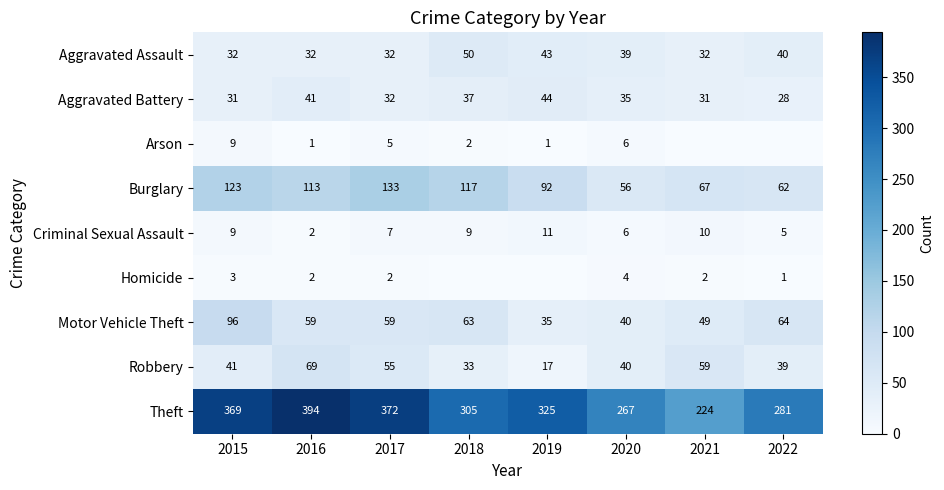

Which category has the highest value in the Robbery series?

2016